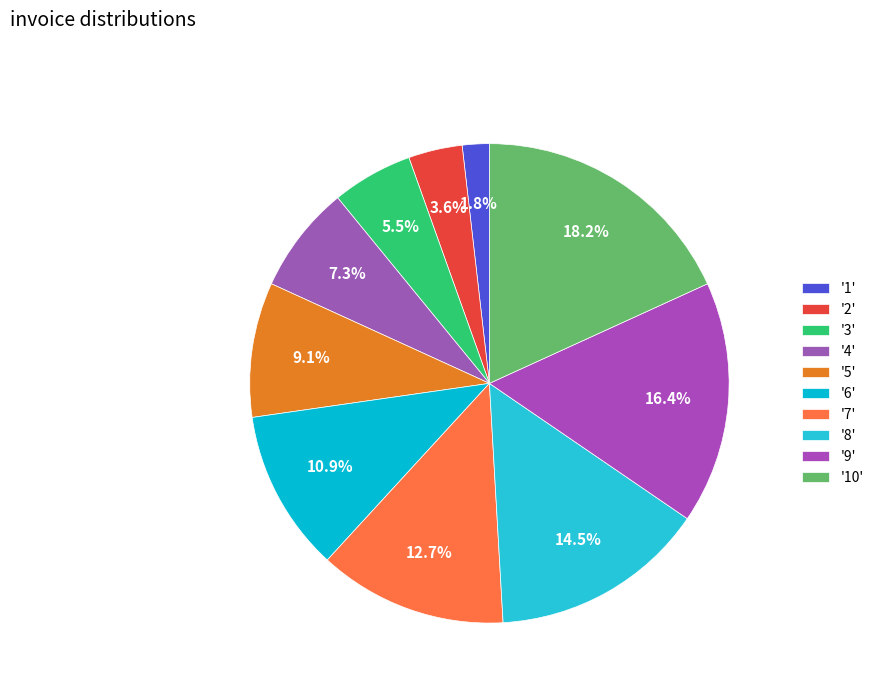

How many slices are in this pie chart?

10